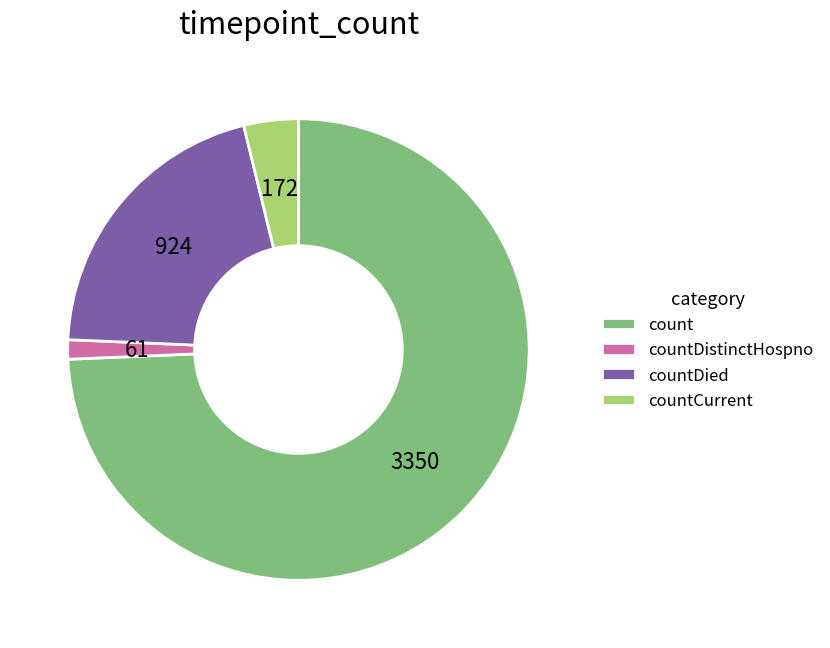

How many slices are in this pie chart?

4